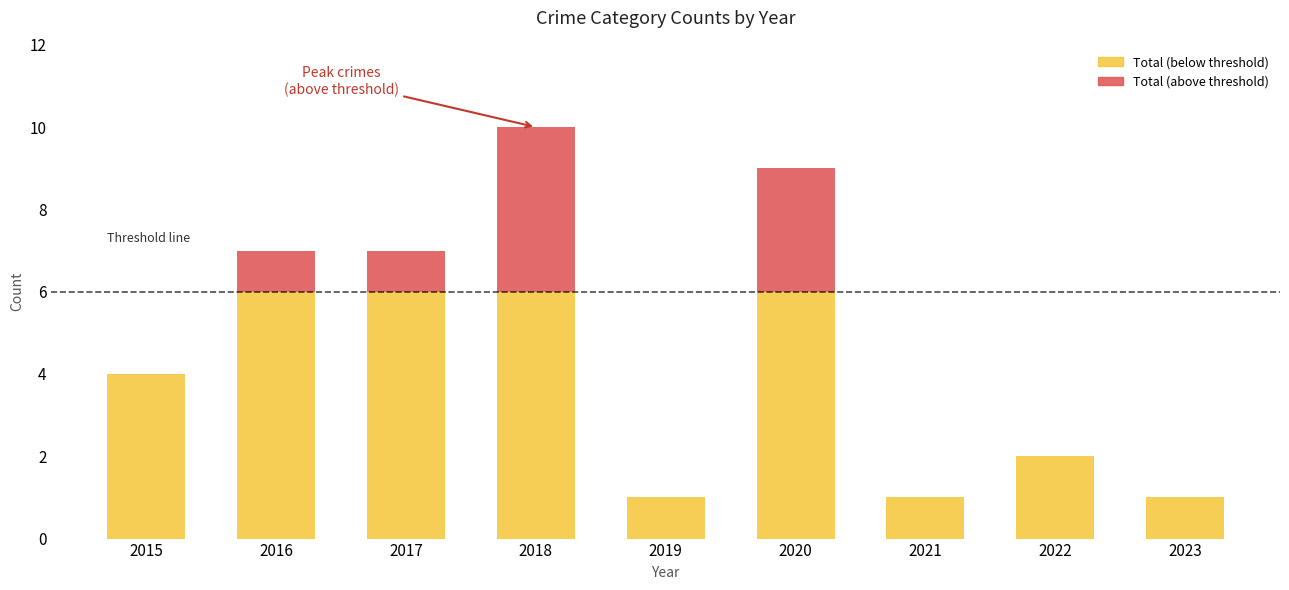

What is the total value across all series at 2015?

4